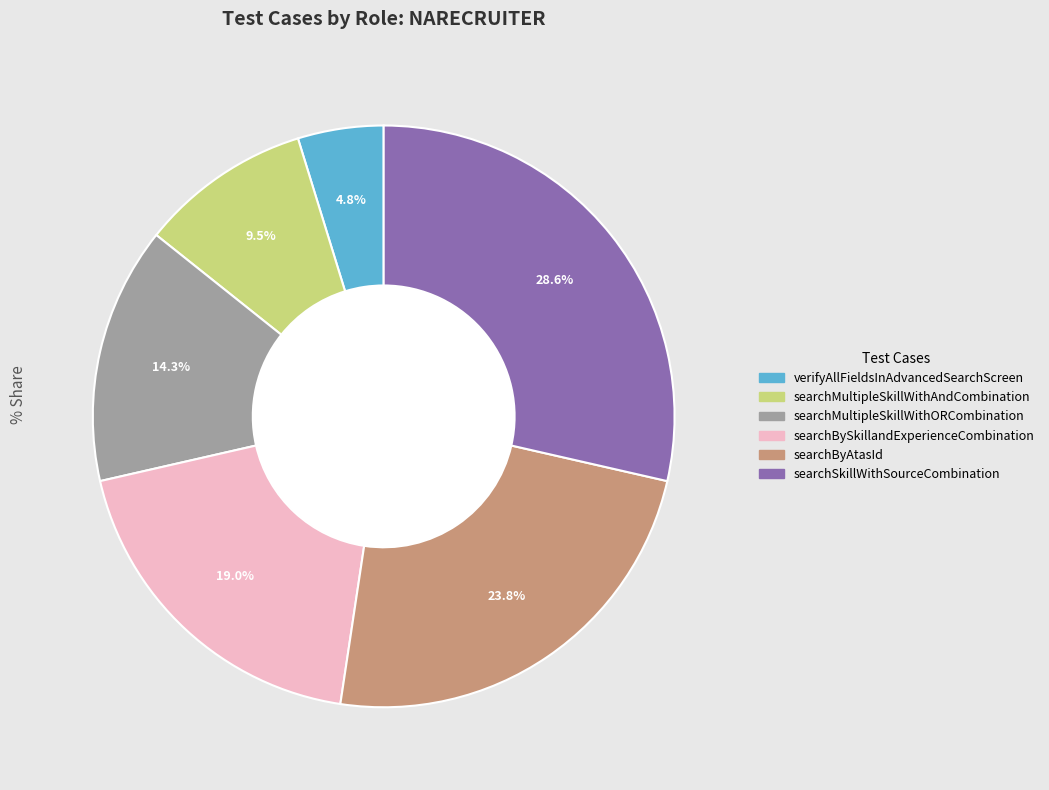

Is it true that searchByAtasId is 34% of the pie?

False